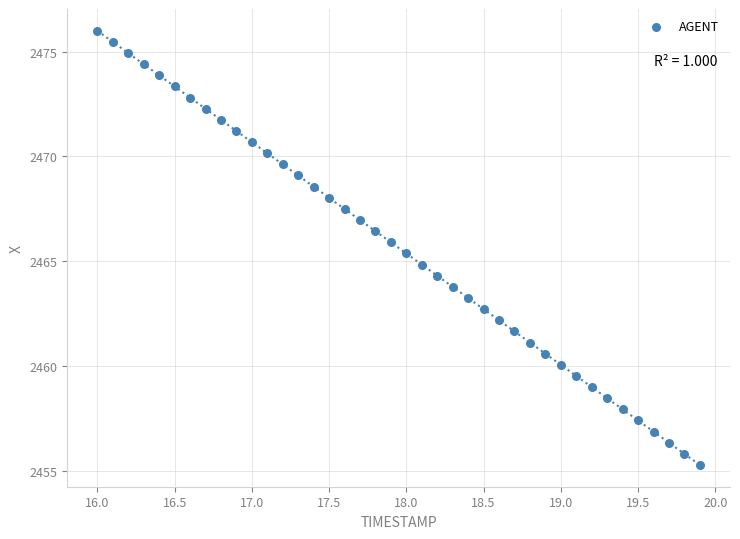

What is the range of Y values (max minus min)?

20.7